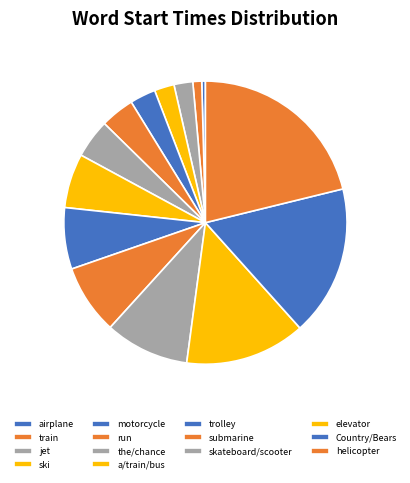

Is it true that jet is 2% of the pie?

True